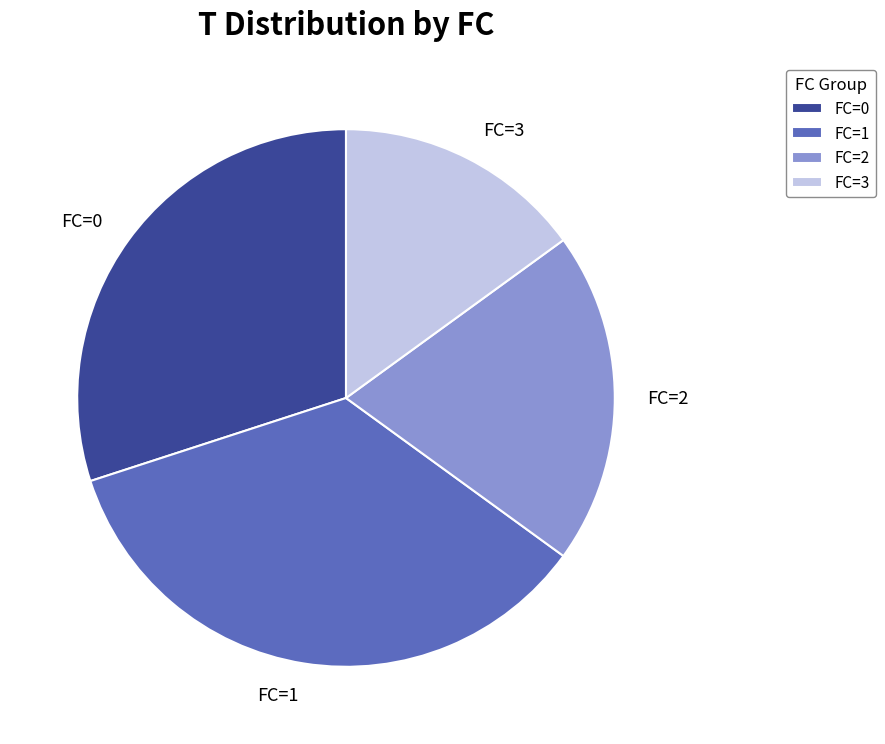

Between FC=2 and FC=1, which is larger?

FC=1